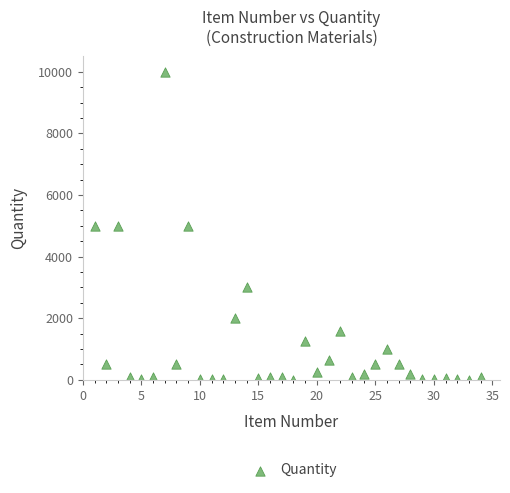

What is the range of Y values (max minus min)?

9999